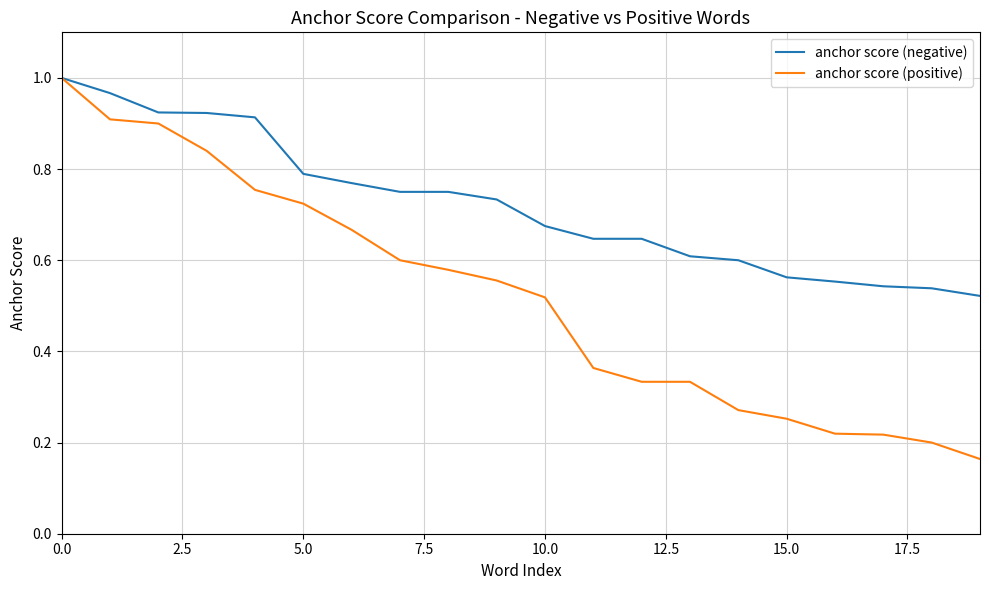

Which series has the largest total across all categories?

anchor score (negative)